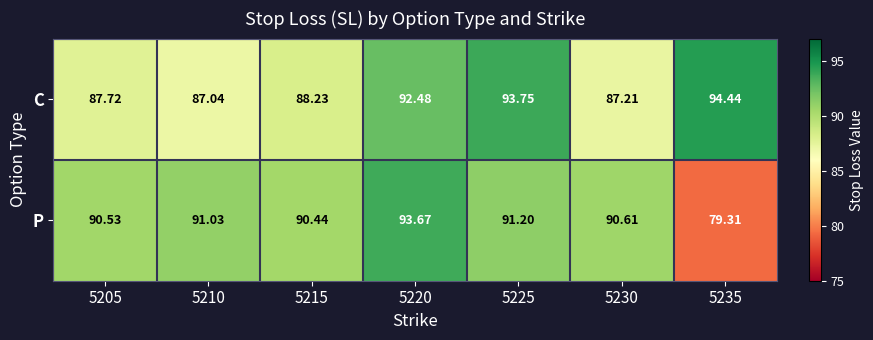

Which series has the largest total across all categories?

C